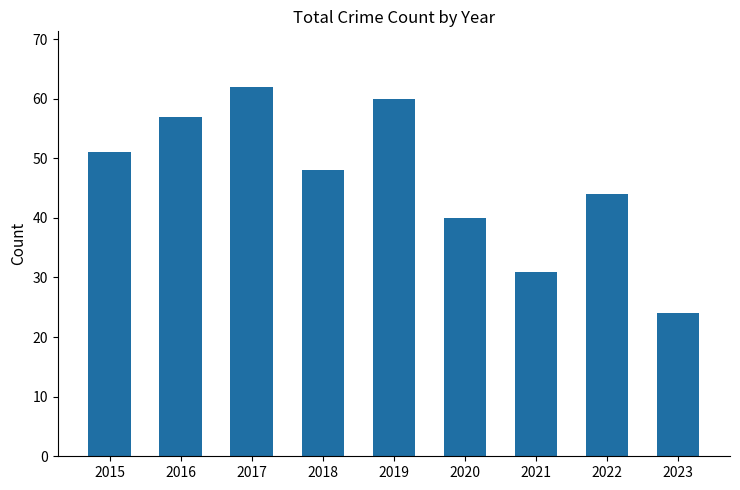

How many data points are less than 48?

4